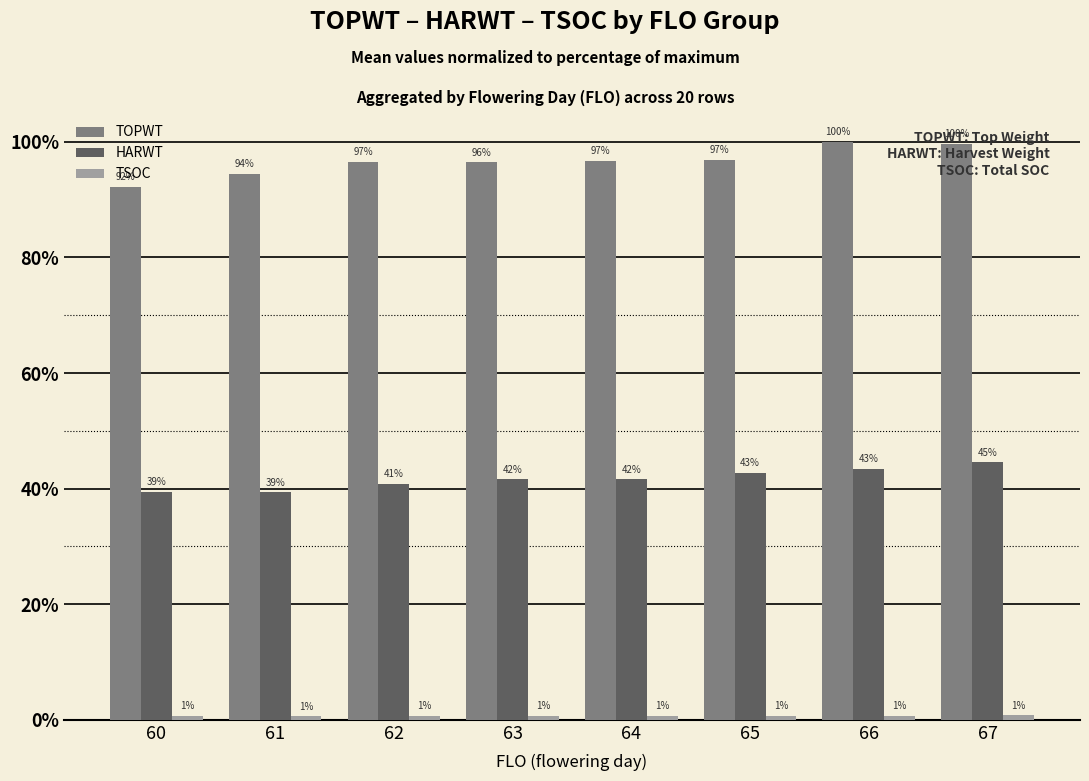

Does the chart contain stacked bars?

No